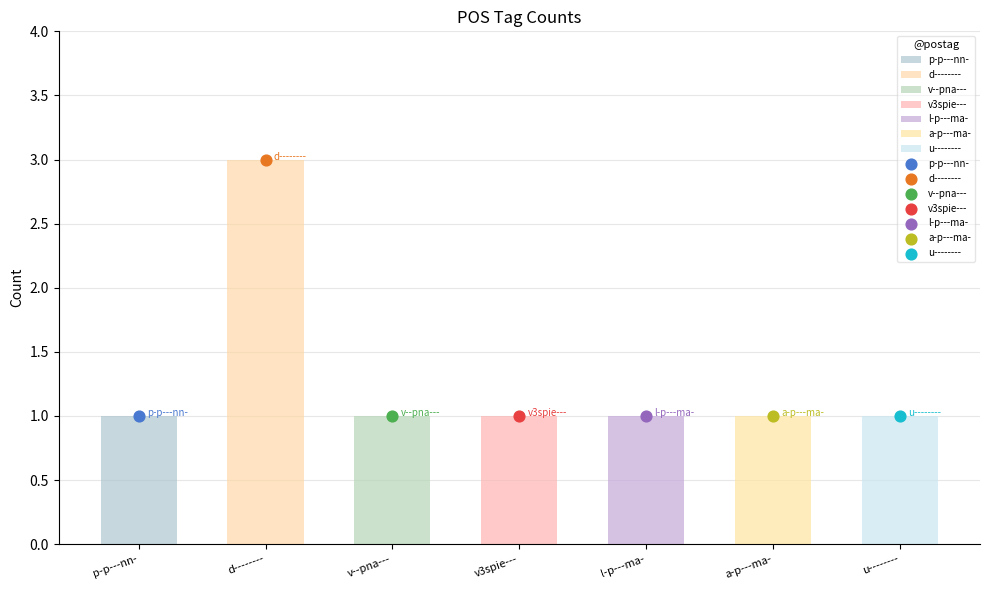

What is the change in value from d-------- to v3spie---?

-2